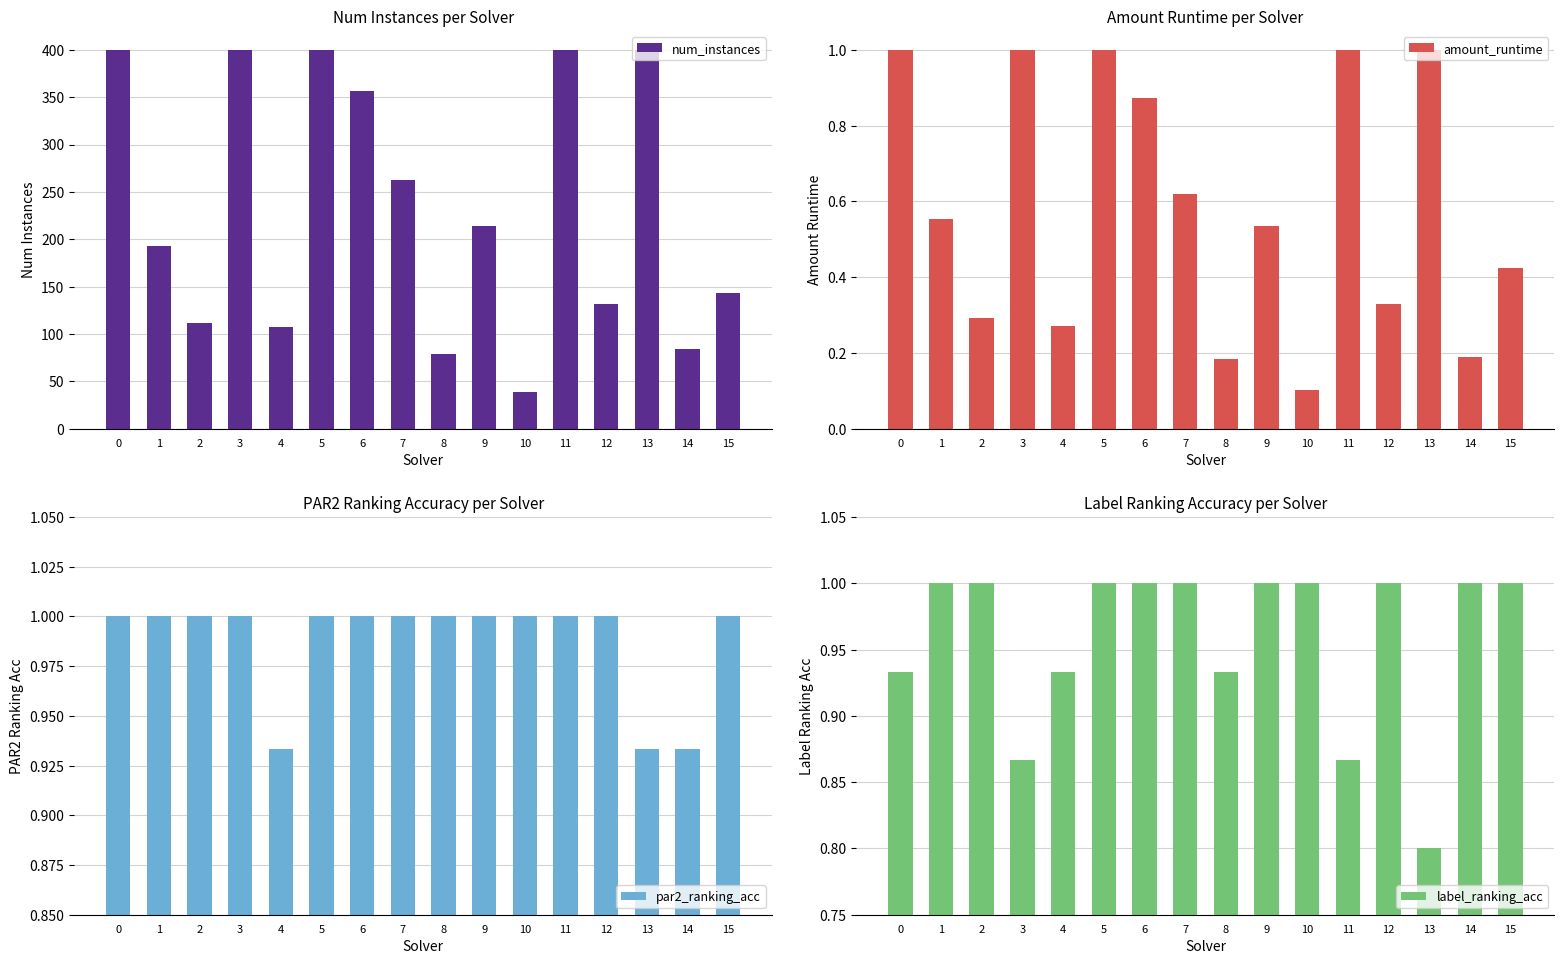

Reading right to left, transcribe all the data shown in this chart.

num_instances: 143.0	84.0	400.0	132.0	400.0	39.0	214.0	79.0	263.0	356.0	400.0	107.0	400.0	111.0	193.0	400.0
amount_runtime: 0.4	0.2	1.0	0.3	1.0	0.1	0.5	0.2	0.6	0.9	1.0	0.3	1.0	0.3	0.6	1.0
par2_ranking_acc: 1.0	0.9	0.9	1.0	1.0	1.0	1.0	1.0	1.0	1.0	1.0	0.9	1.0	1.0	1.0	1.0
label_ranking_acc: 1.0	1.0	0.8	1.0	0.9	1.0	1.0	0.9	1.0	1.0	1.0	0.9	0.9	1.0	1.0	0.9